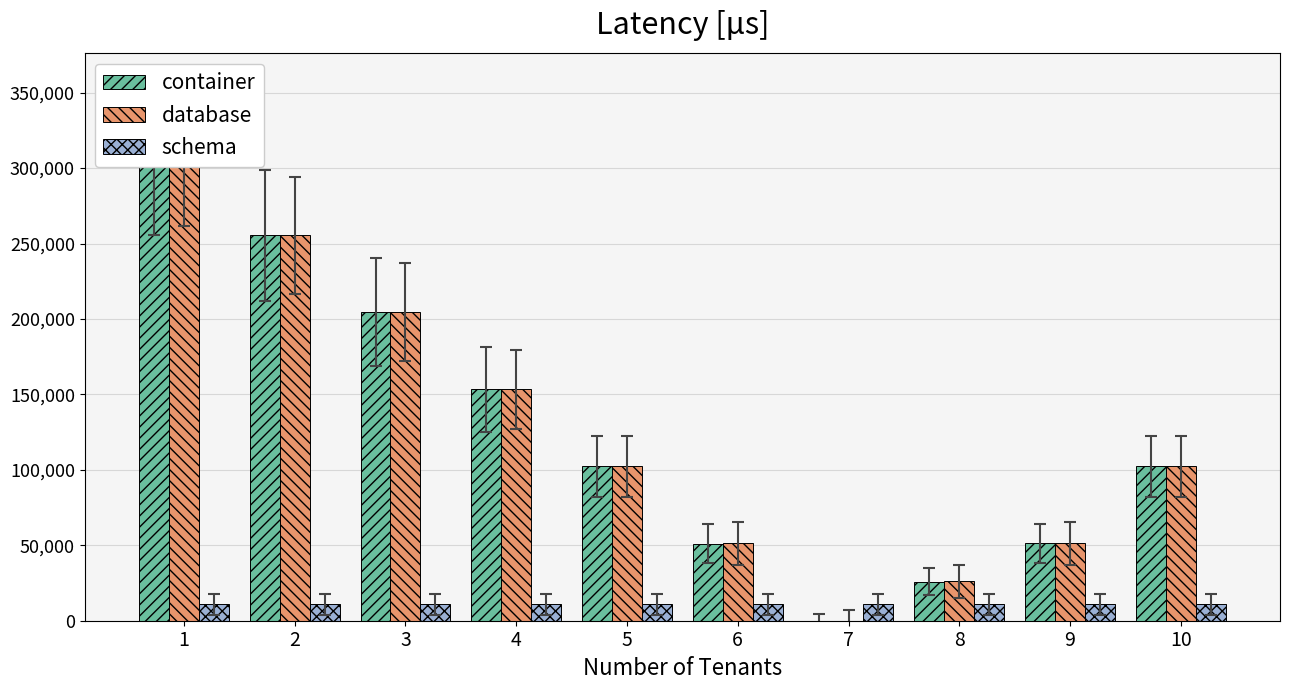

How many negative values does the database series have?

1